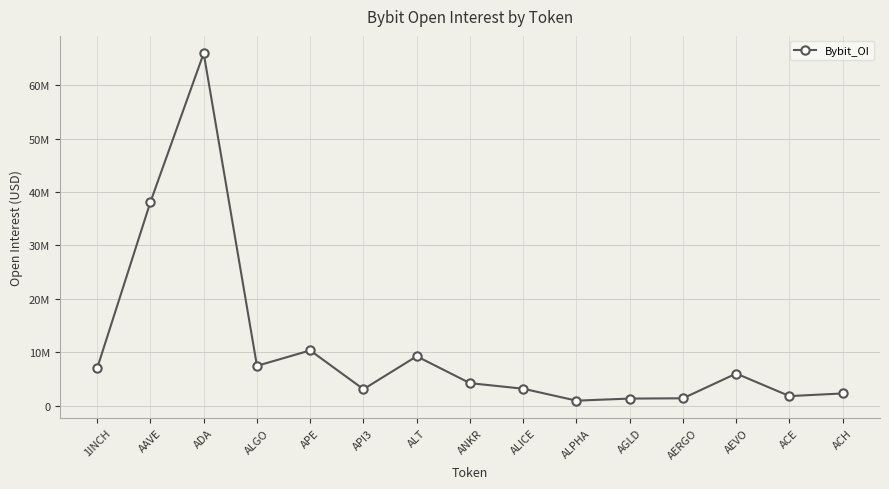

True or false: the data has more than 1 interior local peaks.

True